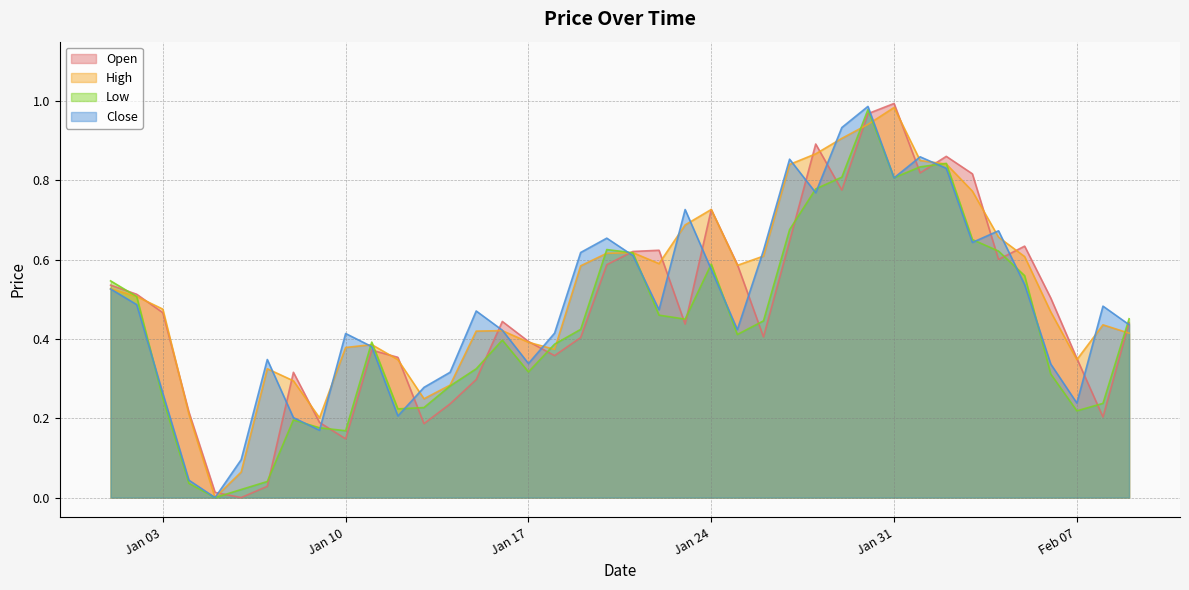

What is the average value of the Open series?

0.5